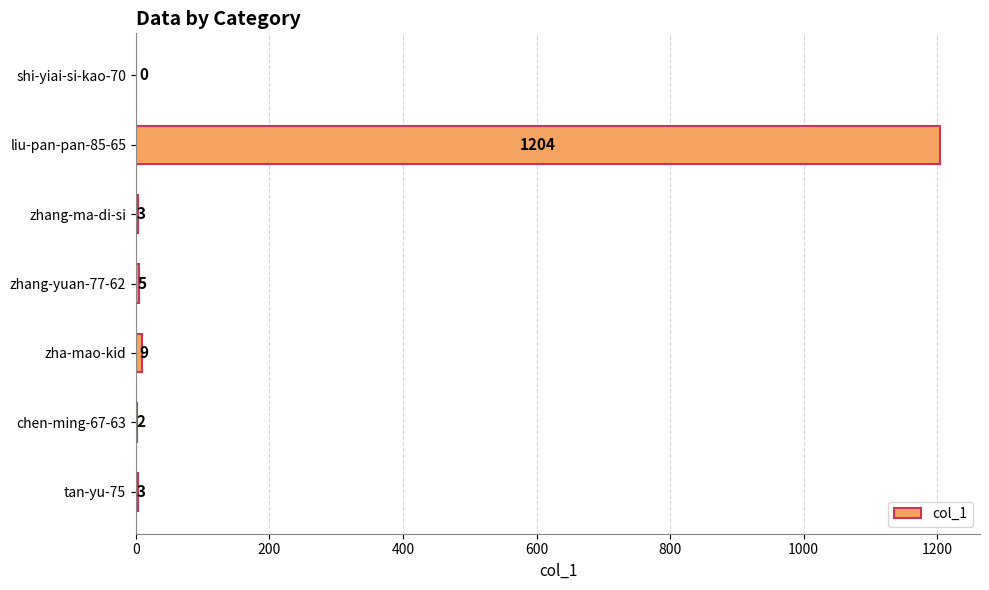

What is the sum of all values?

1226